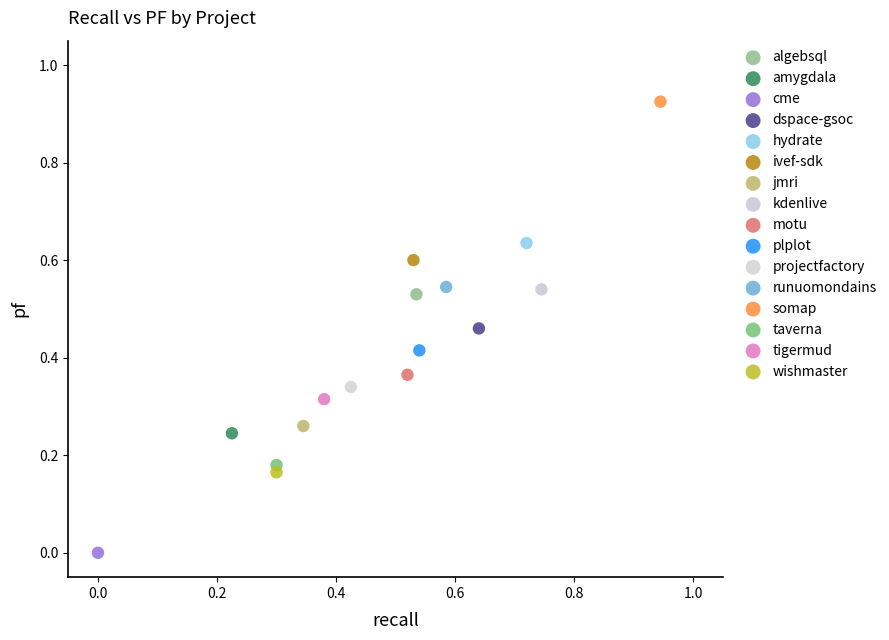

What are all the series names shown in the legend?

algebsql, amygdala, cme, dspace-gsoc, hydrate, ivef-sdk, jmri, kdenlive, motu, plplot, projectfactory, runuomondains, somap, taverna, tigermud, wishmaster